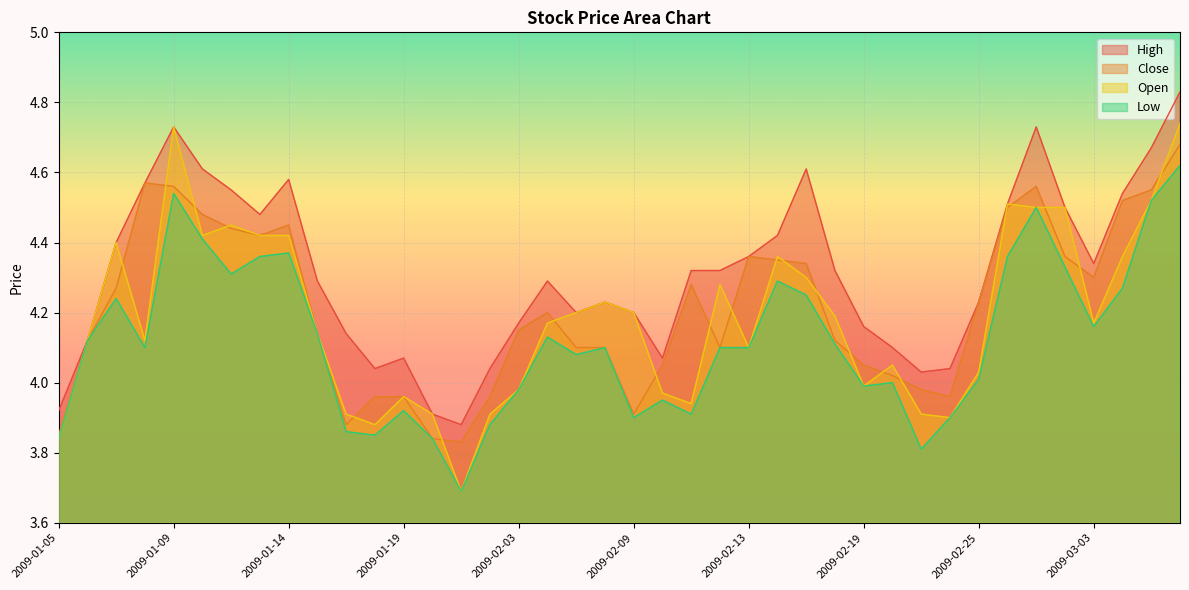

At which category does Open reach its first local peak?

2009-01-07